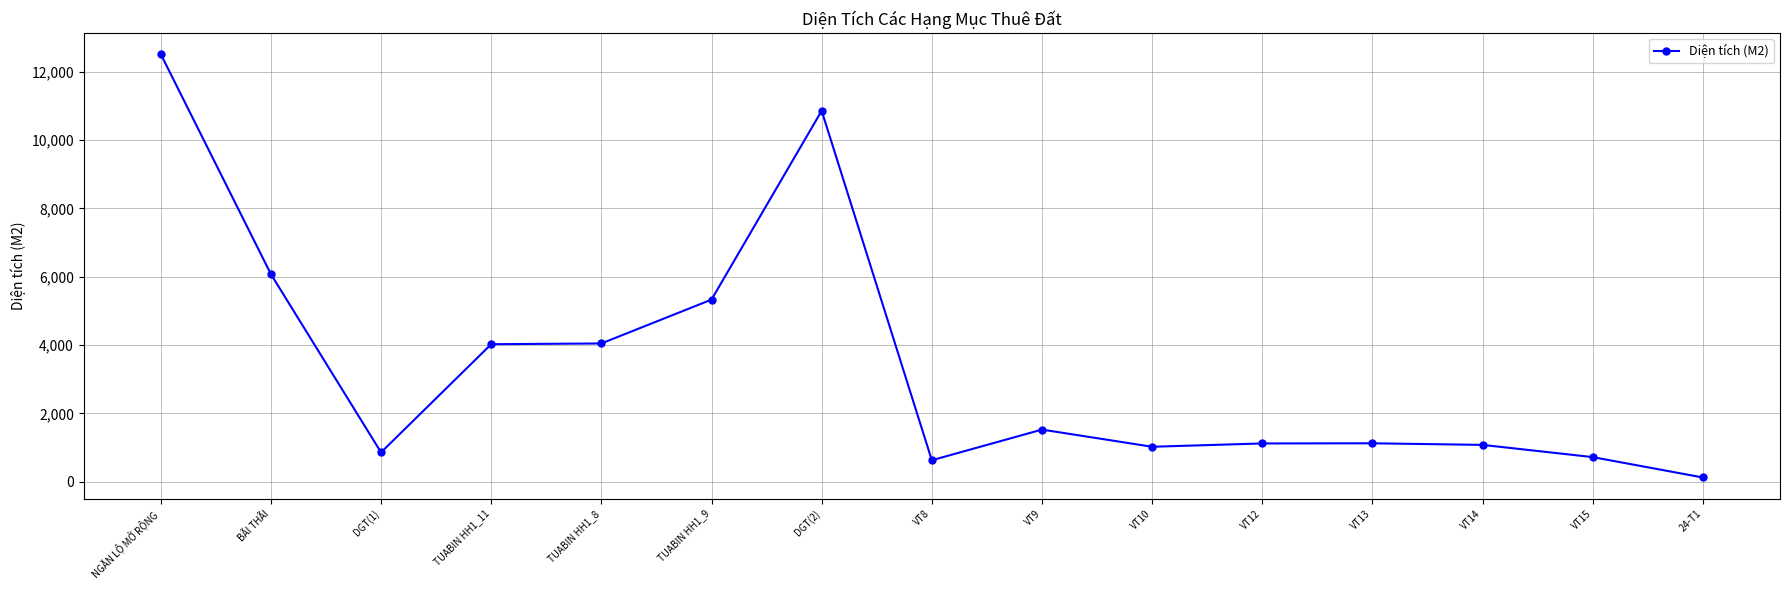

What position from the right is VT13?

4